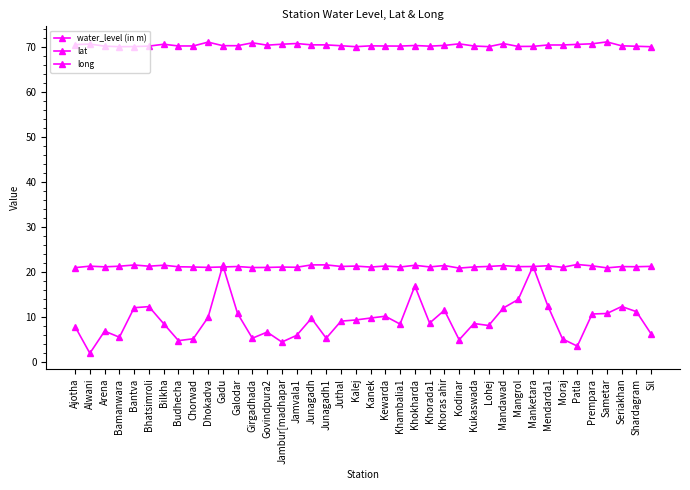

What position from the right is Bantva?

36